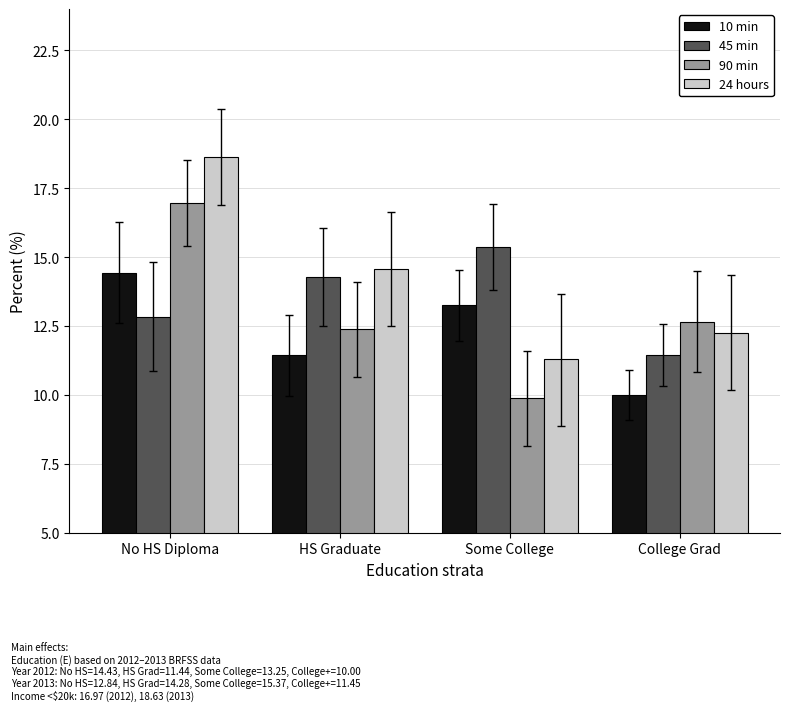

List the series in order of their peak value, lowest first.

10 min, 45 min, 90 min, 24 hours